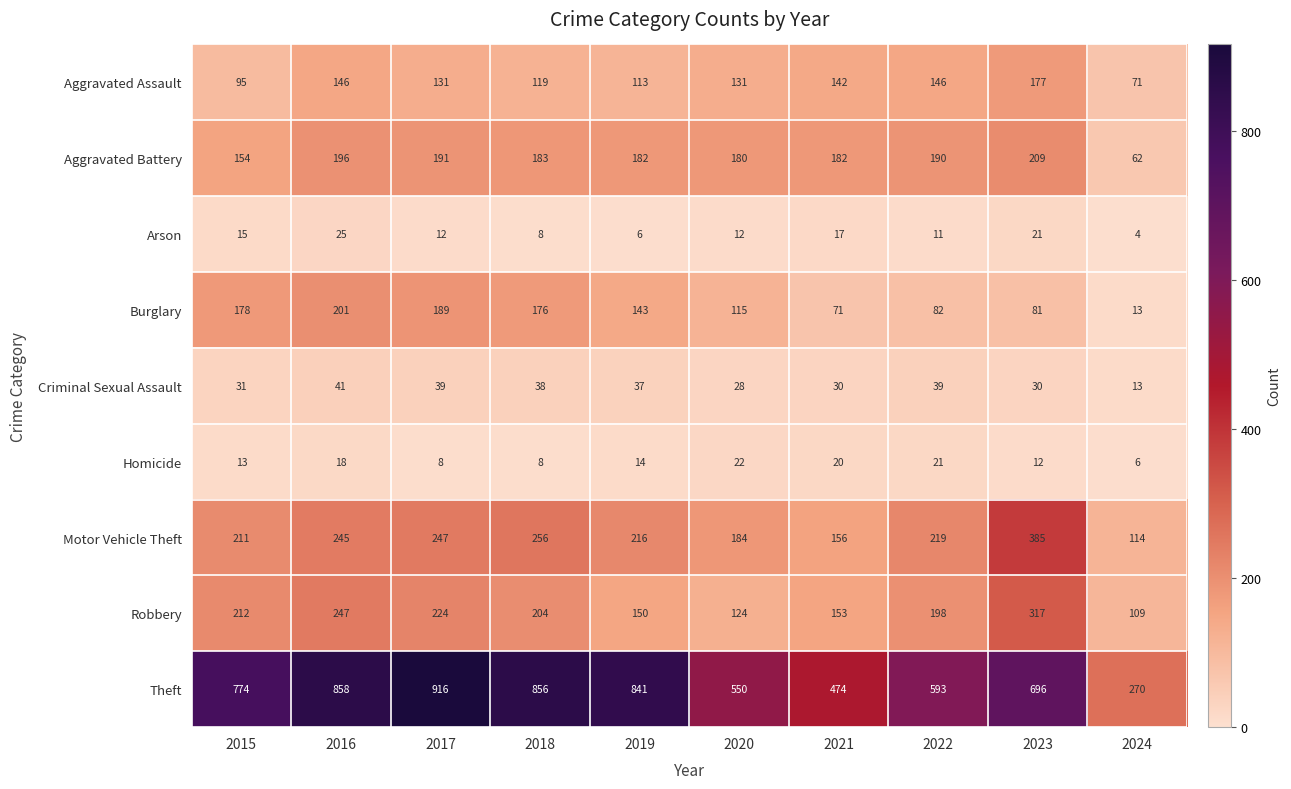

List the series in order of their peak value, highest first.

Theft, Motor Vehicle Theft, Robbery, Aggravated Battery, Burglary, Aggravated Assault, Criminal Sexual Assault, Arson, Homicide